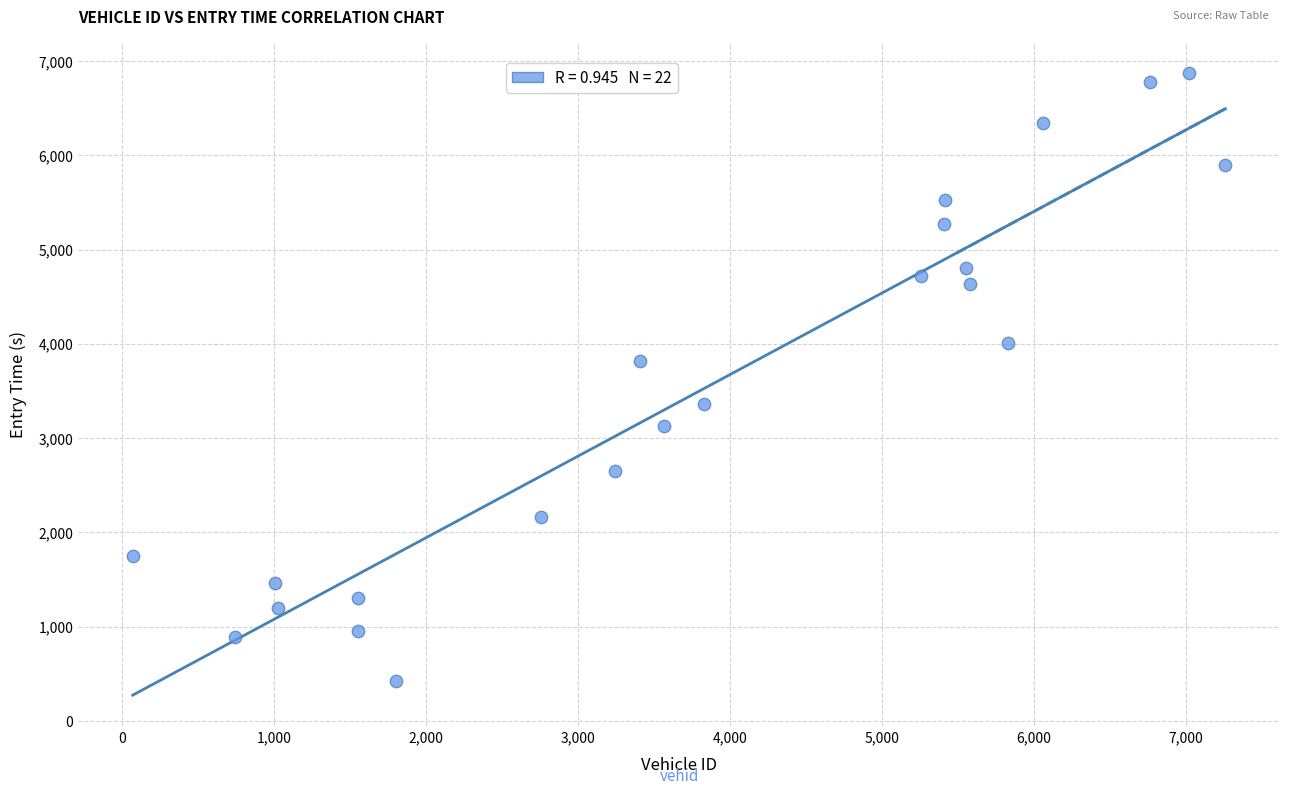

What is the range of Y values (max minus min)?

6449.4